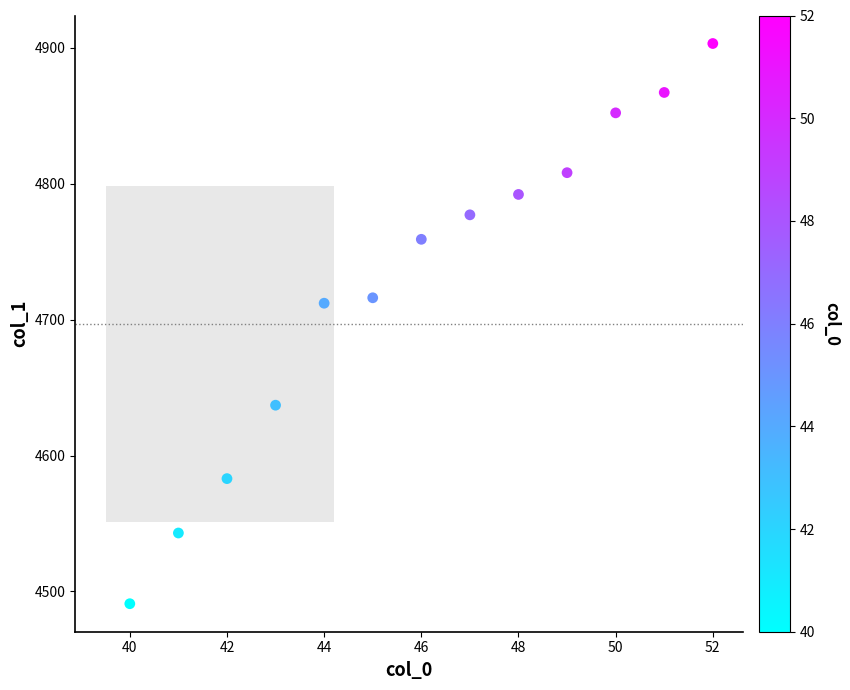

What is the range of X values (max minus min)?

12